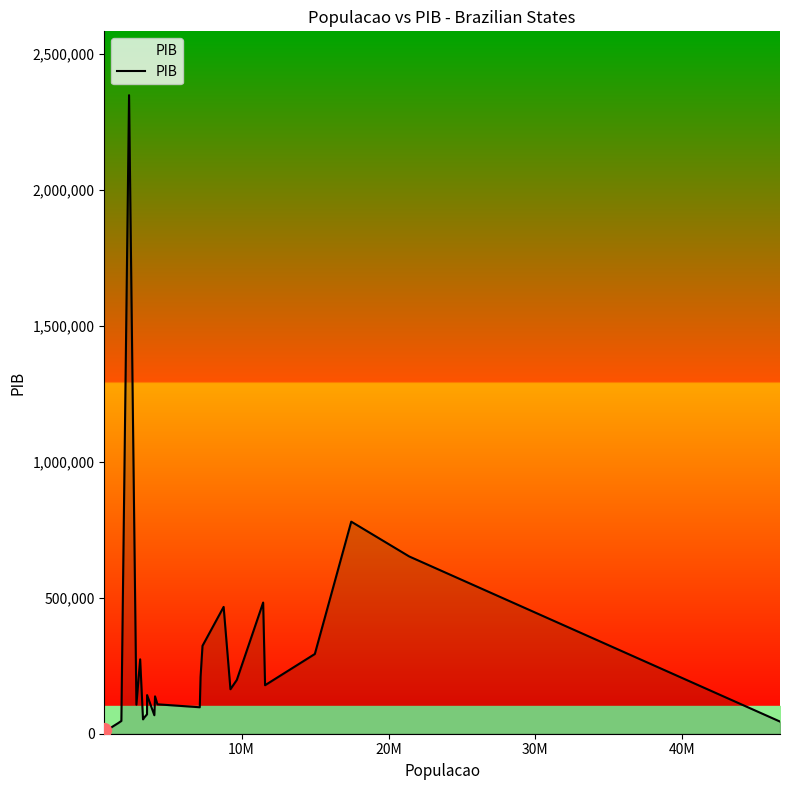

What is the maximum value shown in the chart?

2348338